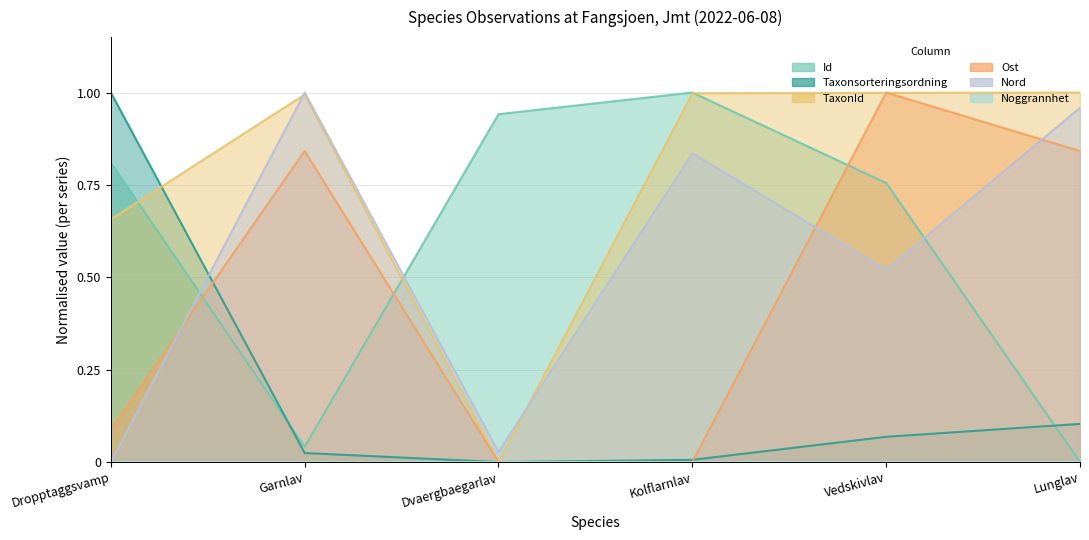

The value of TaxonId at Dvaergbaegarlav is 0.0. True or false?

True